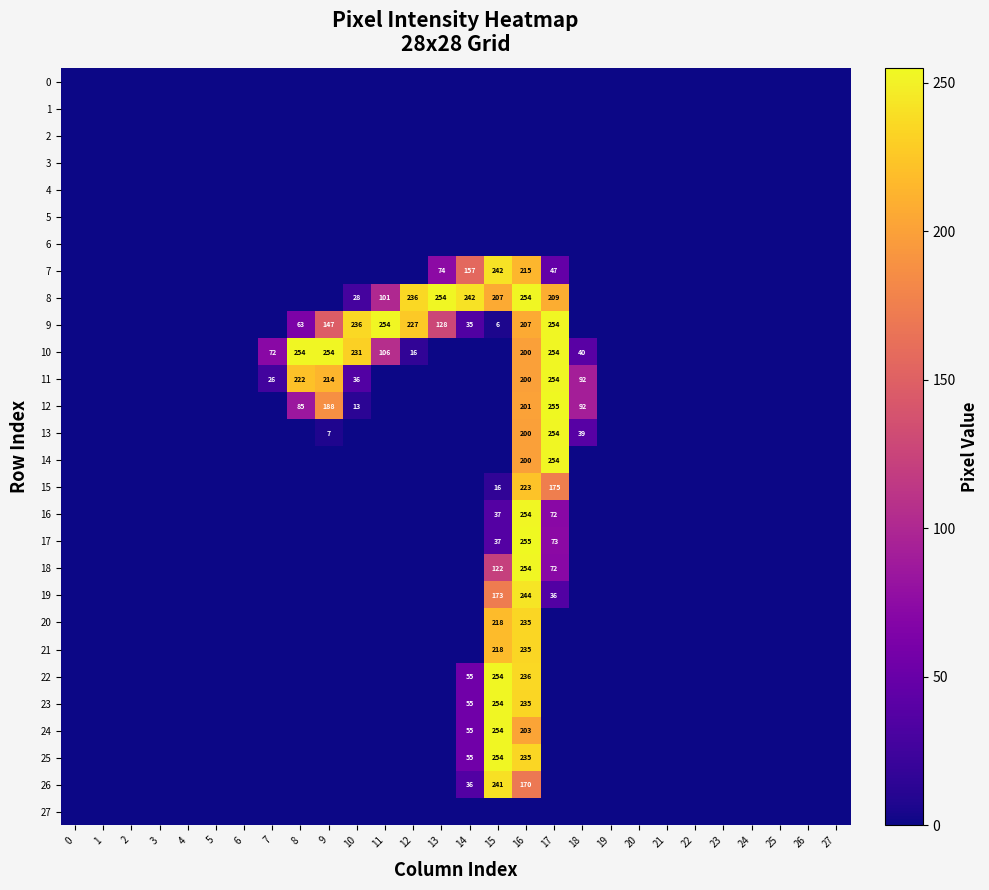

What is the greatest value displayed?

255